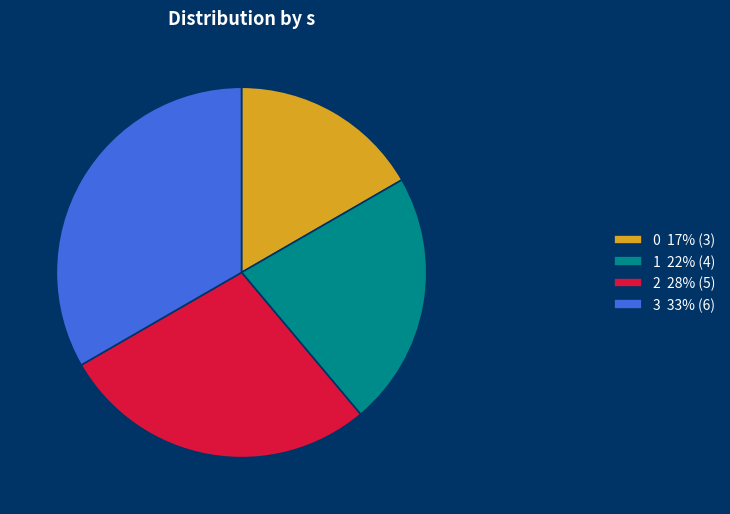

Count the number of slices in the pie.

4